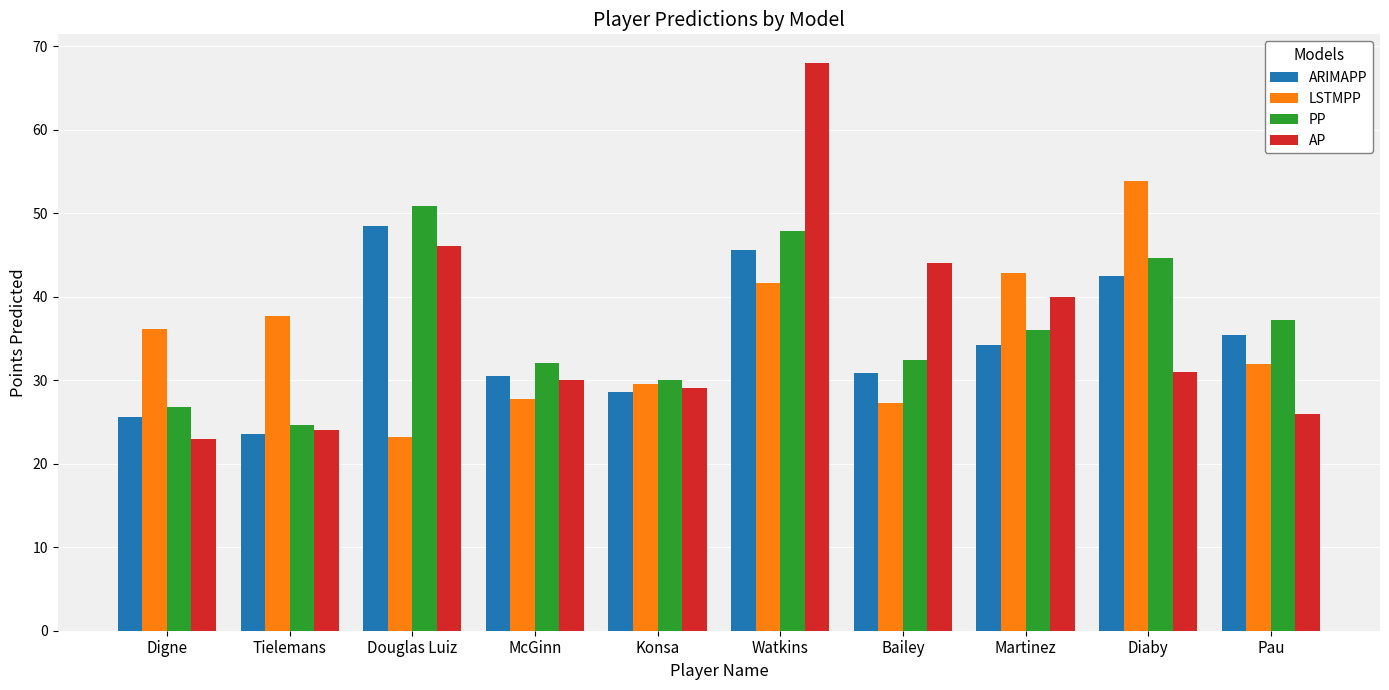

What is the average value of the AP series?

36.1